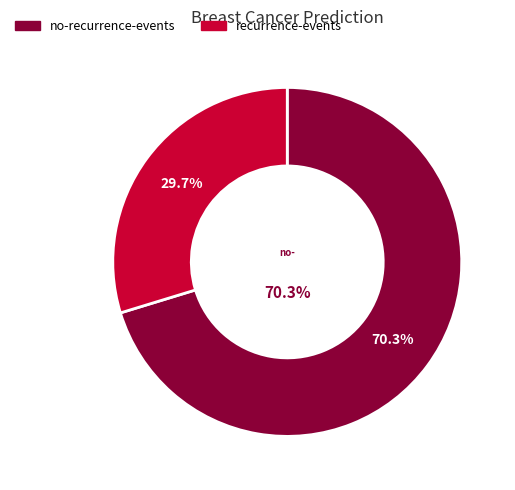

What is the change in value from no-recurrence-events to recurrence-events?

-116